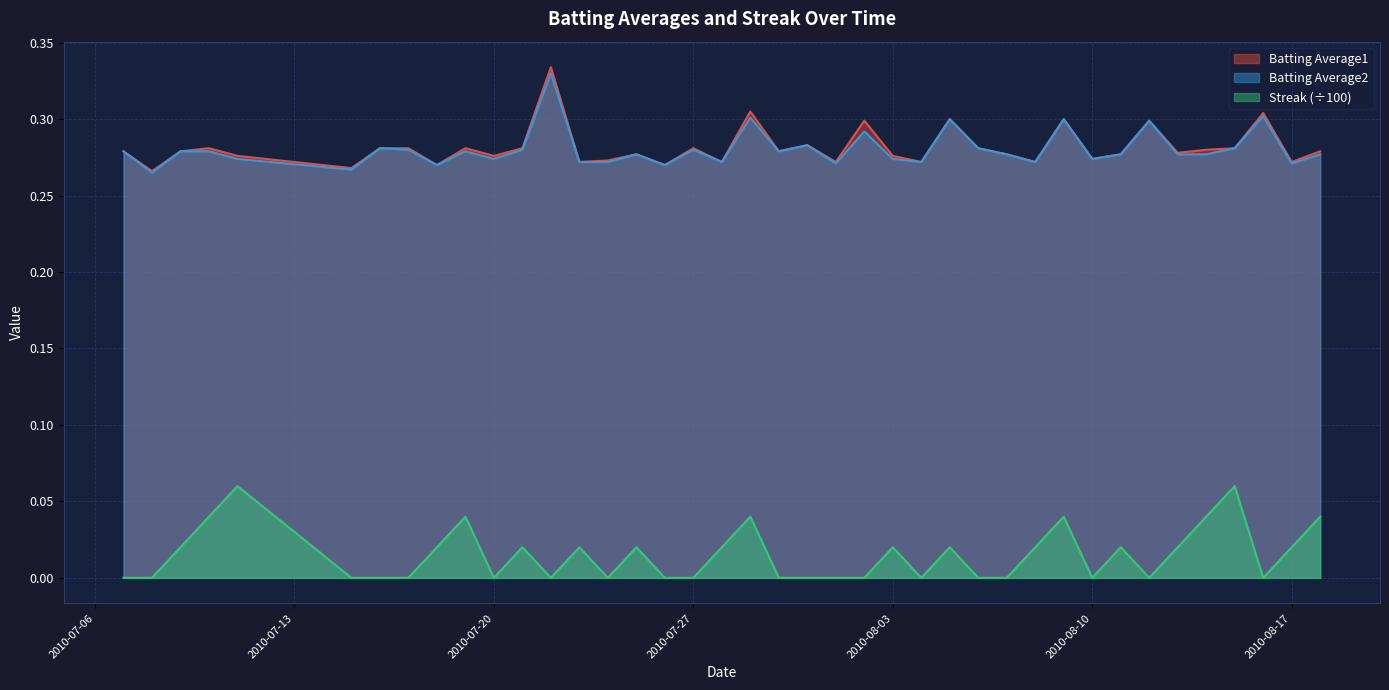

What is the difference between the maximum and minimum values in the Batting Average2 series?

0.1